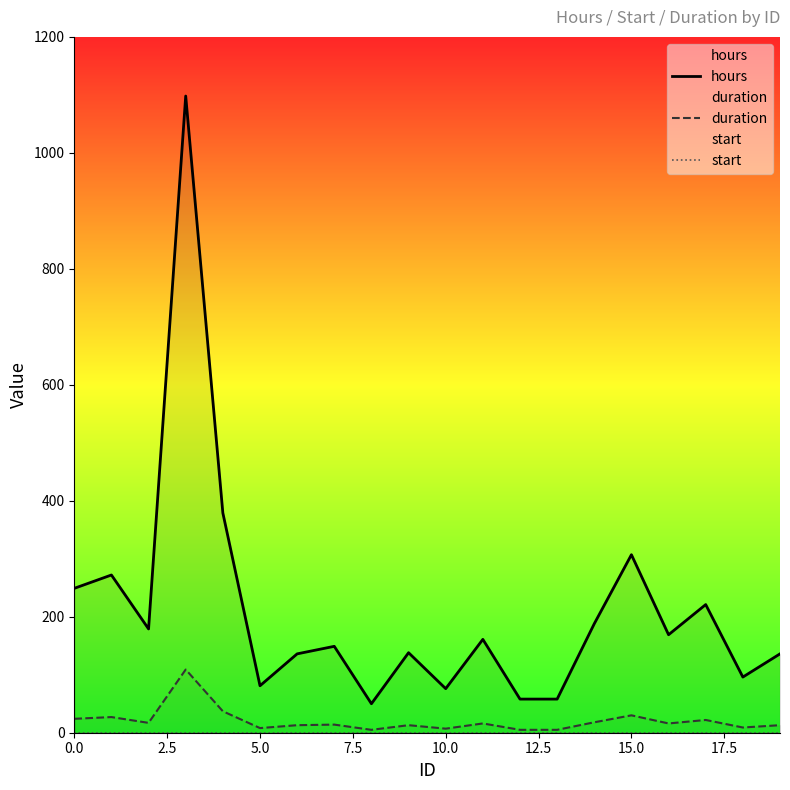

What is the highest value of the duration series?

109